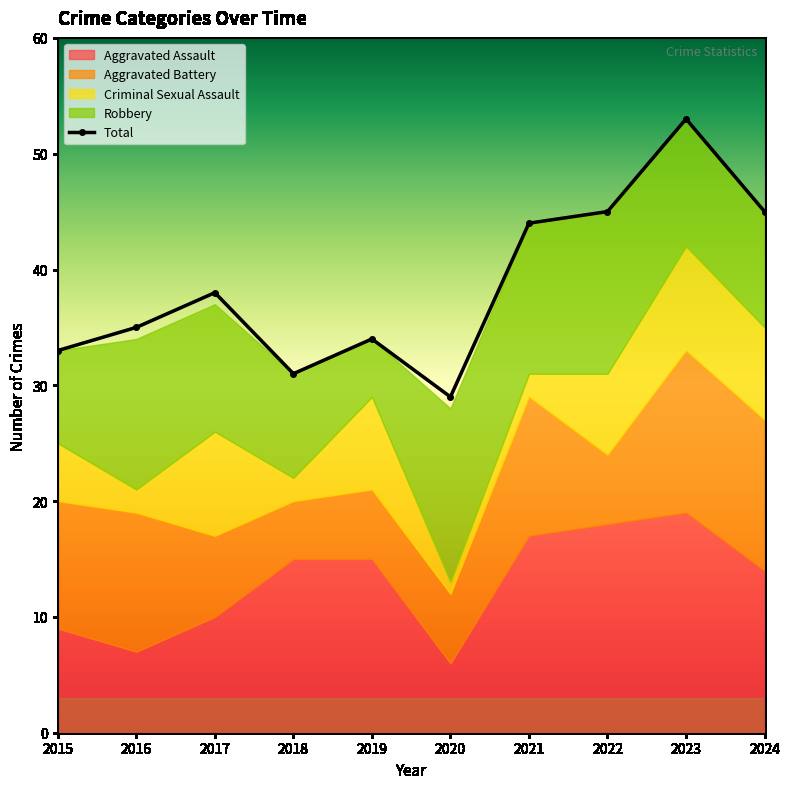

What is the ratio of the value at 2022 to the value at 2017?

1.2